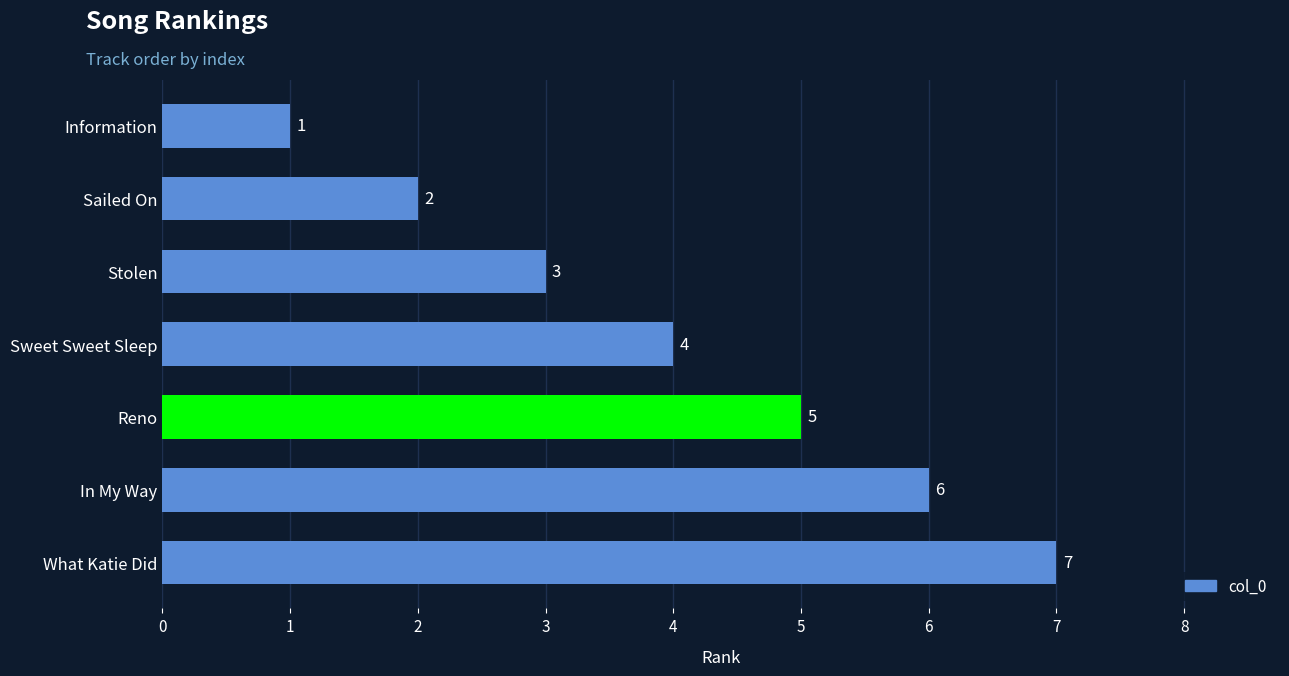

What is the difference between the maximum and minimum values?

6